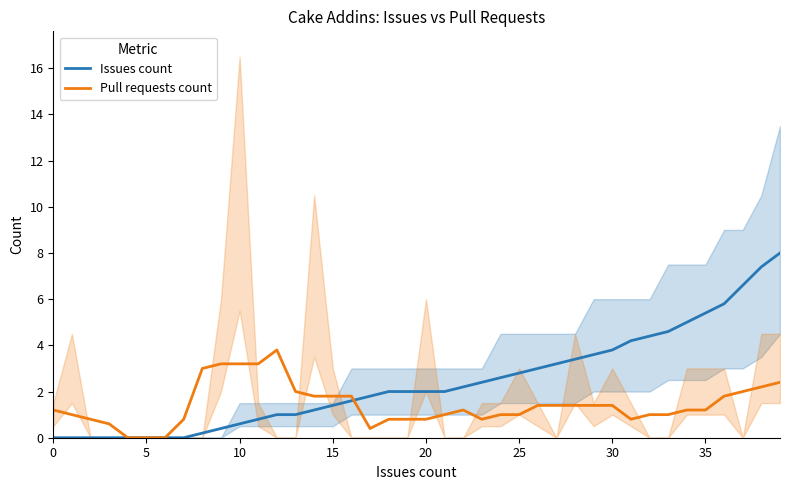

At how many categories does at least one series exceed 4?

9